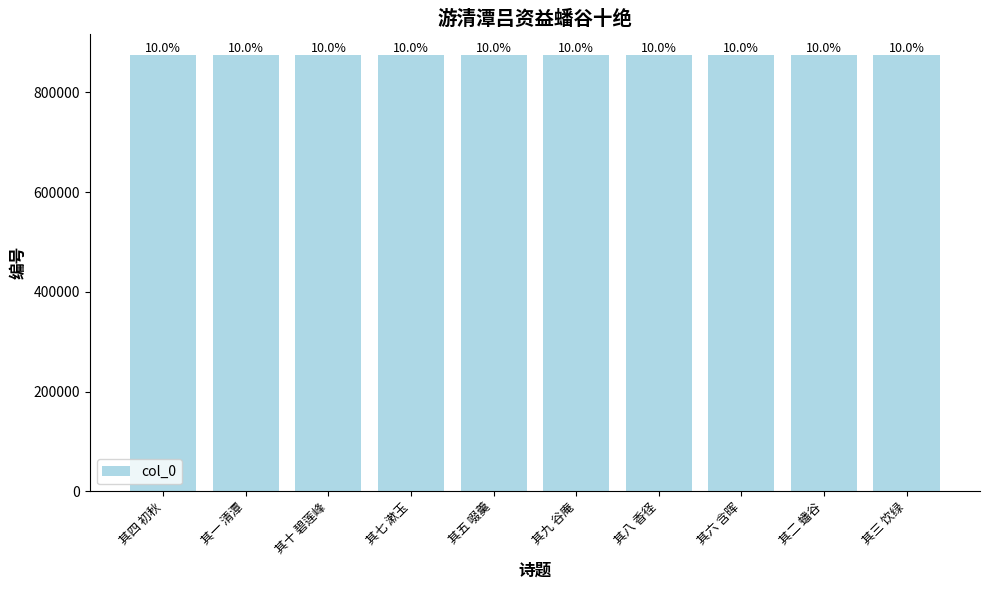

Does the chart contain any negative values?

No